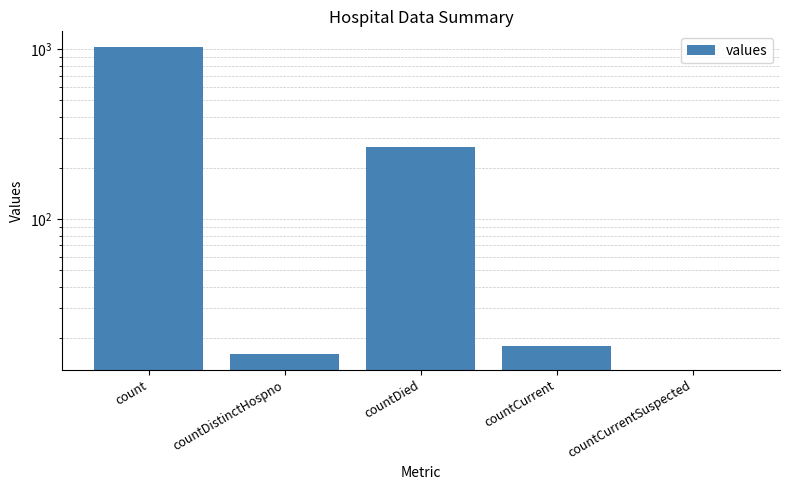

Is it true that the value at countCurrentSuspected is 0?

True